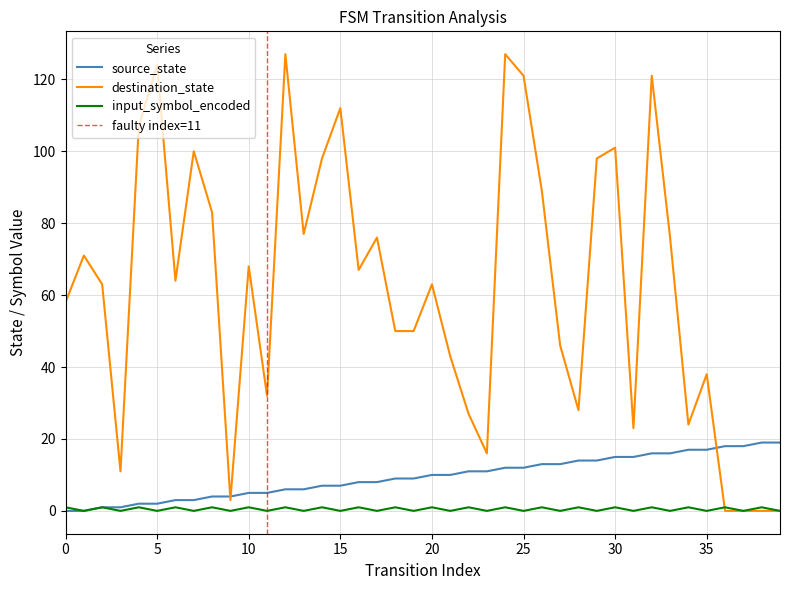

Which series changed the most between 11 and 13?

destination_state